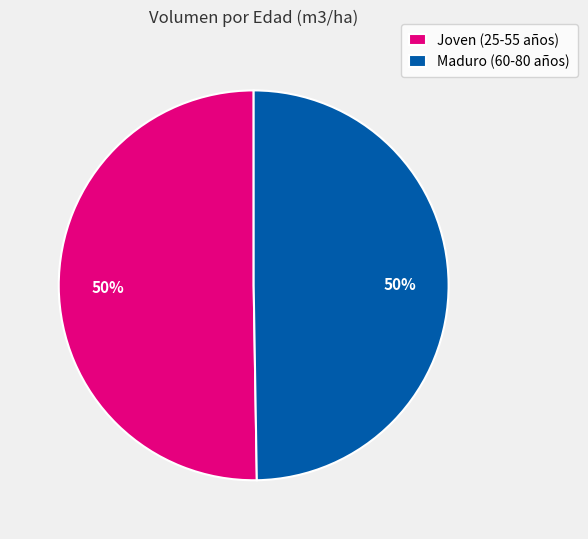

To the nearest percent, what is the average slice percentage?

50%